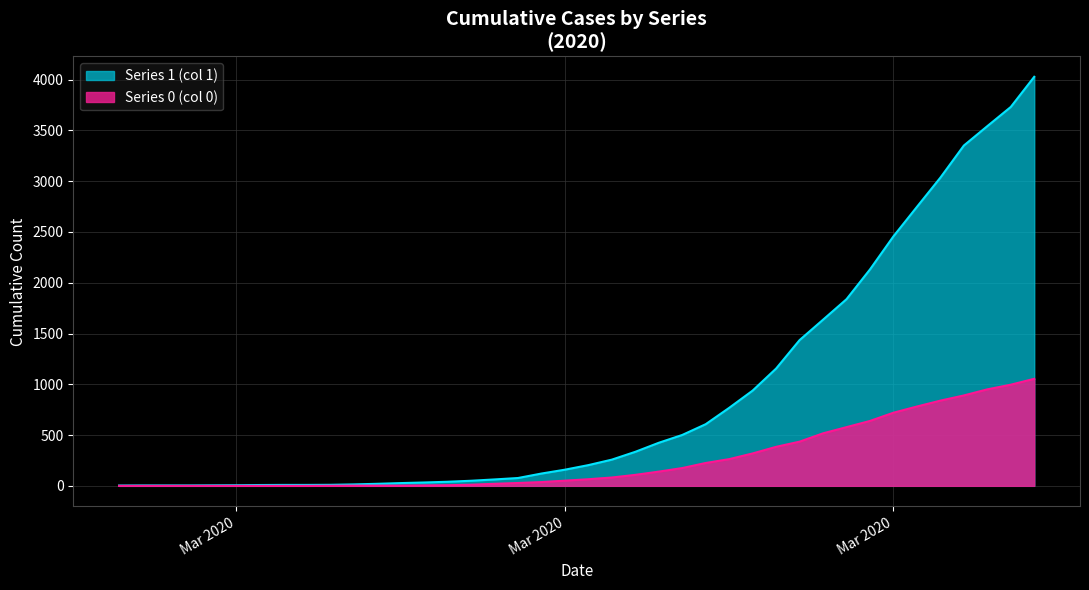

Which series has the widest spread of values?

Series 1 (col 1)